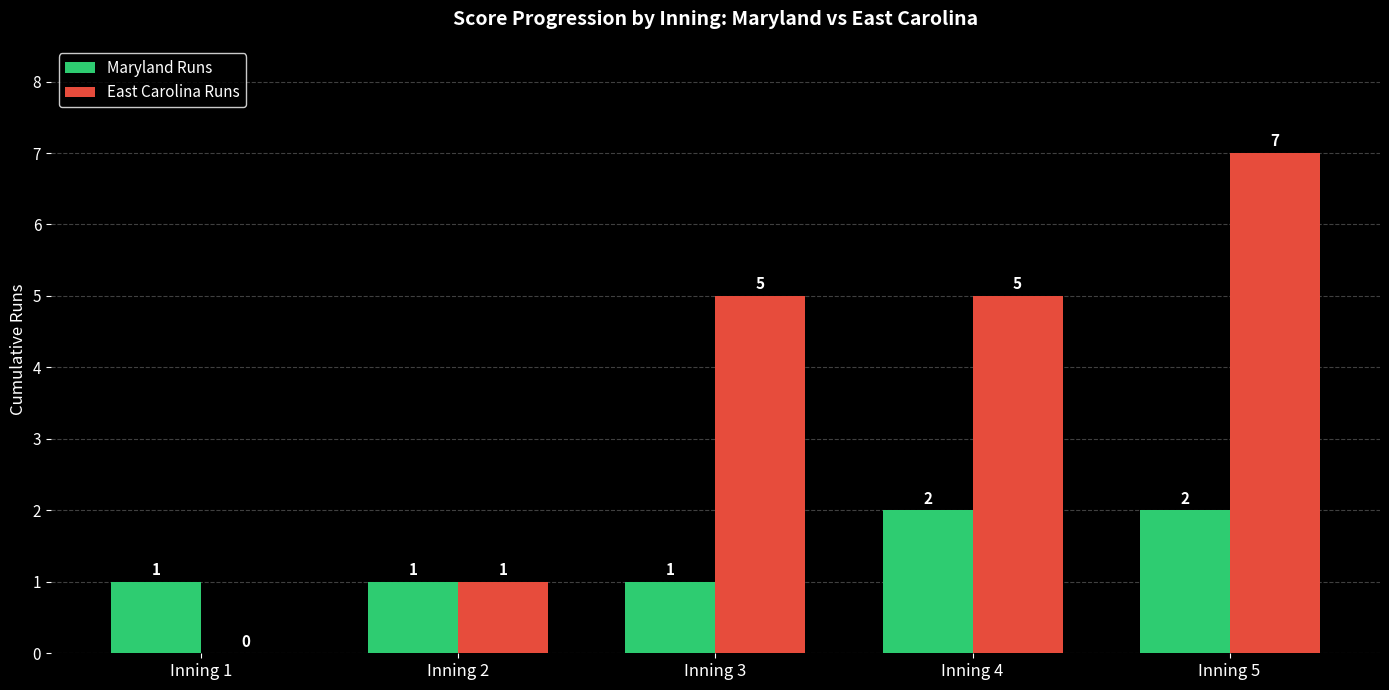

True or false: East Carolina Runs has a value of 5 at Inning 3.

True